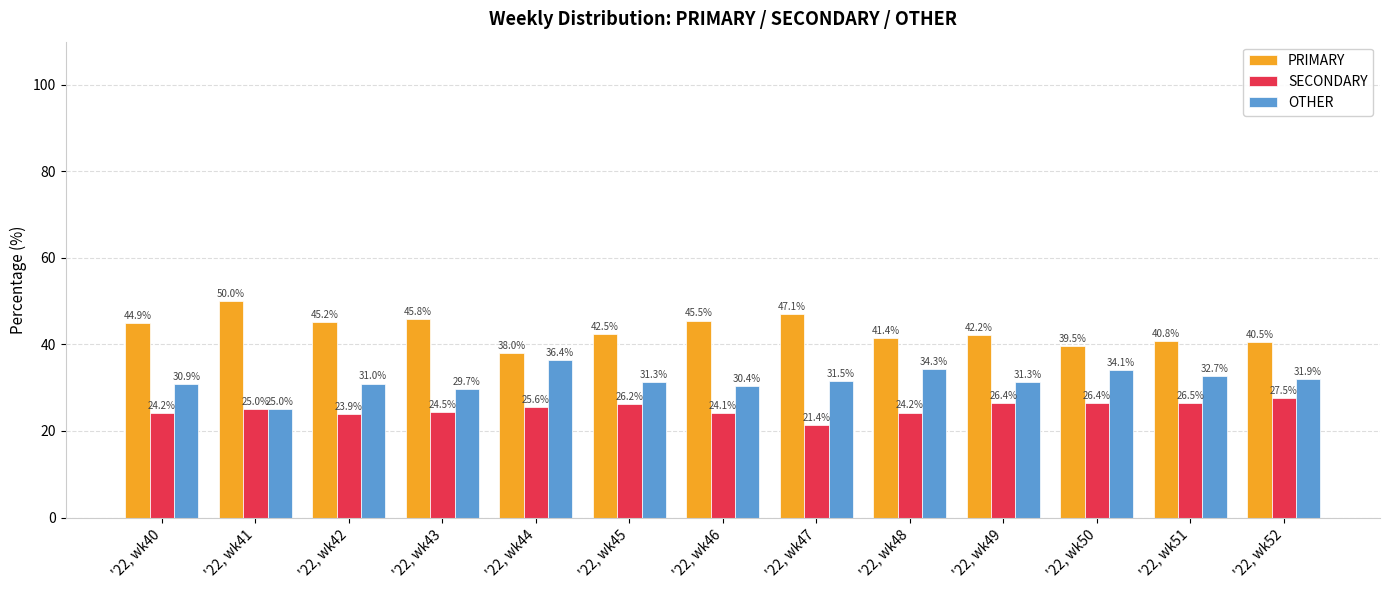

How many series are shown in this chart?

3